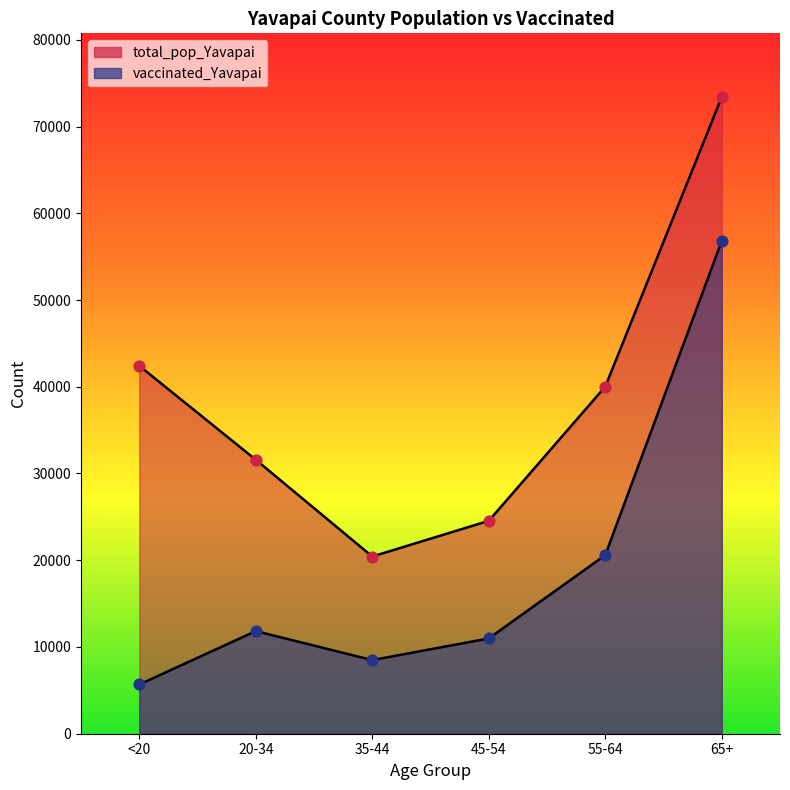

Is the value of total_pop_Yavapai at 45-54 greater than the value of vaccinated_Yavapai at <20?

Yes